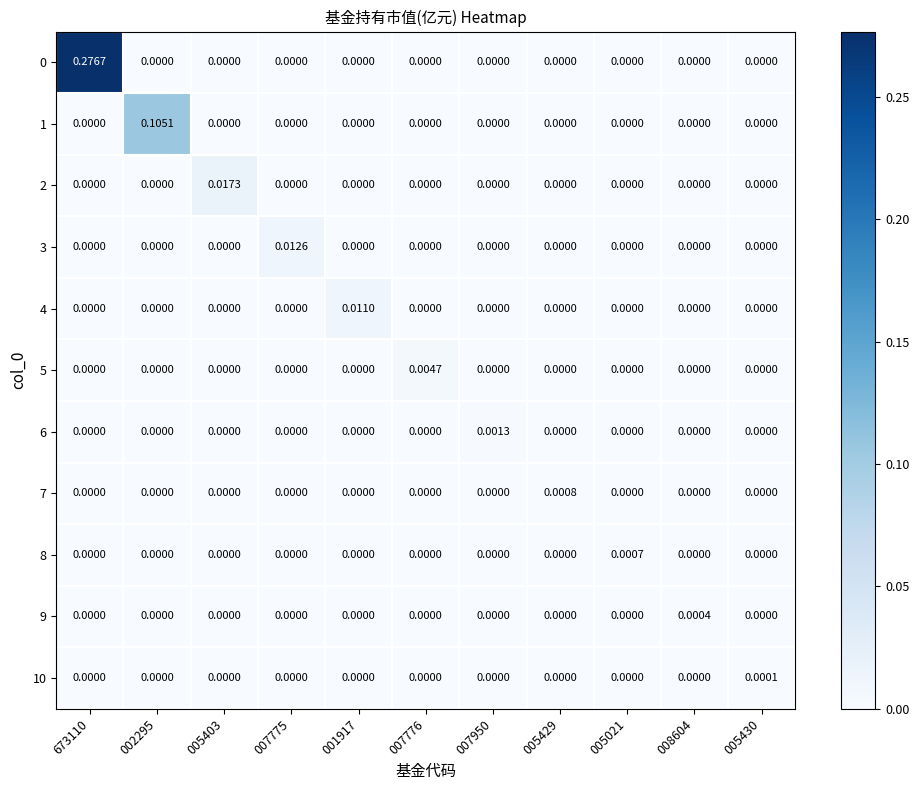

Between 007775 and 007776, which series saw the biggest shift?

3